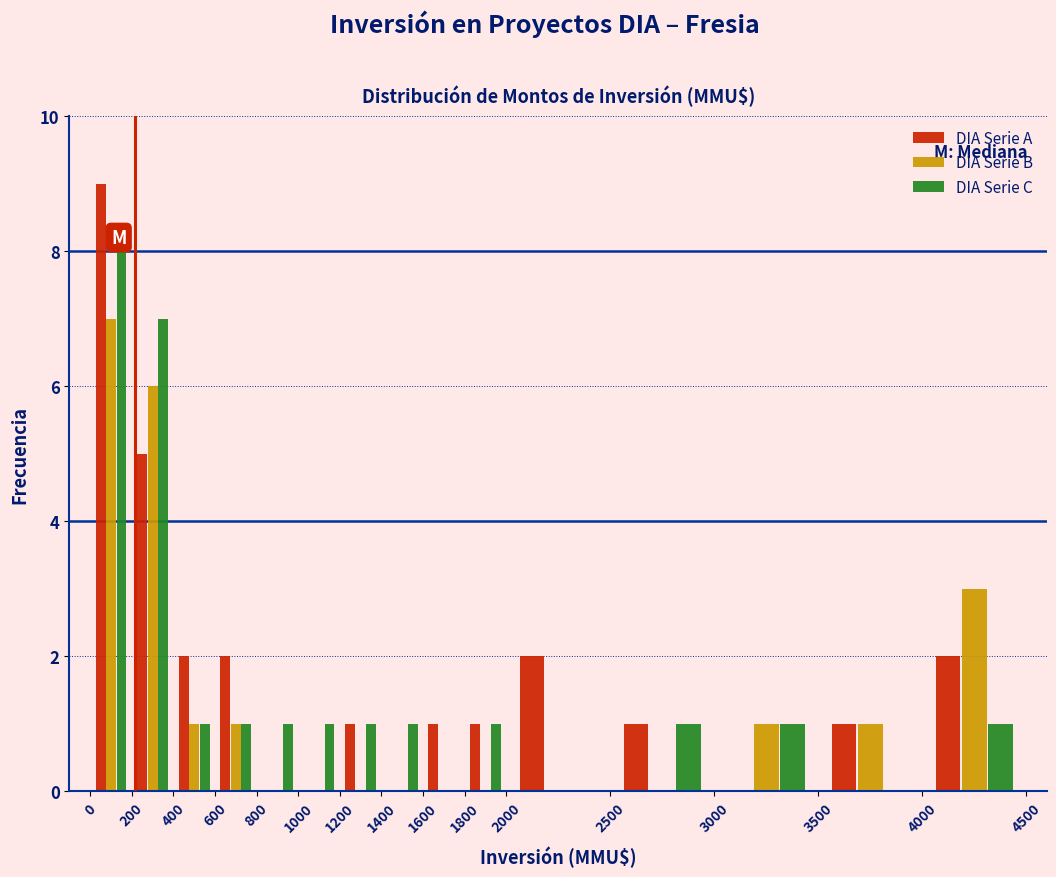

What is the height of the DIA Serie C bar covering 1400 to 1600 on the x-axis? The values are not printed on the chart, so give them approximately, as read against the axis.

1